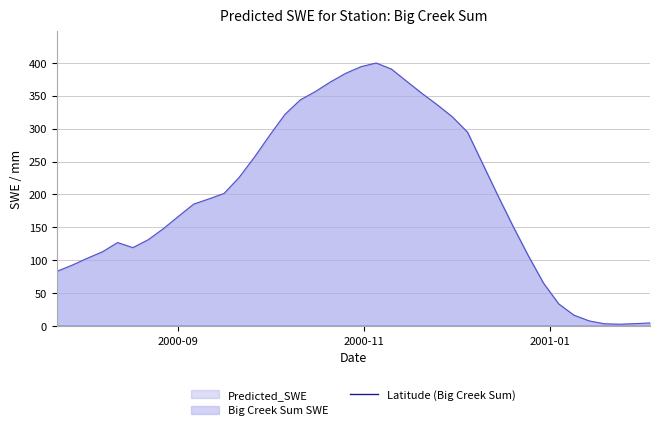

Approximately how many times larger is the value at 2000-11-30 compared to 2000-11-25?

0.9